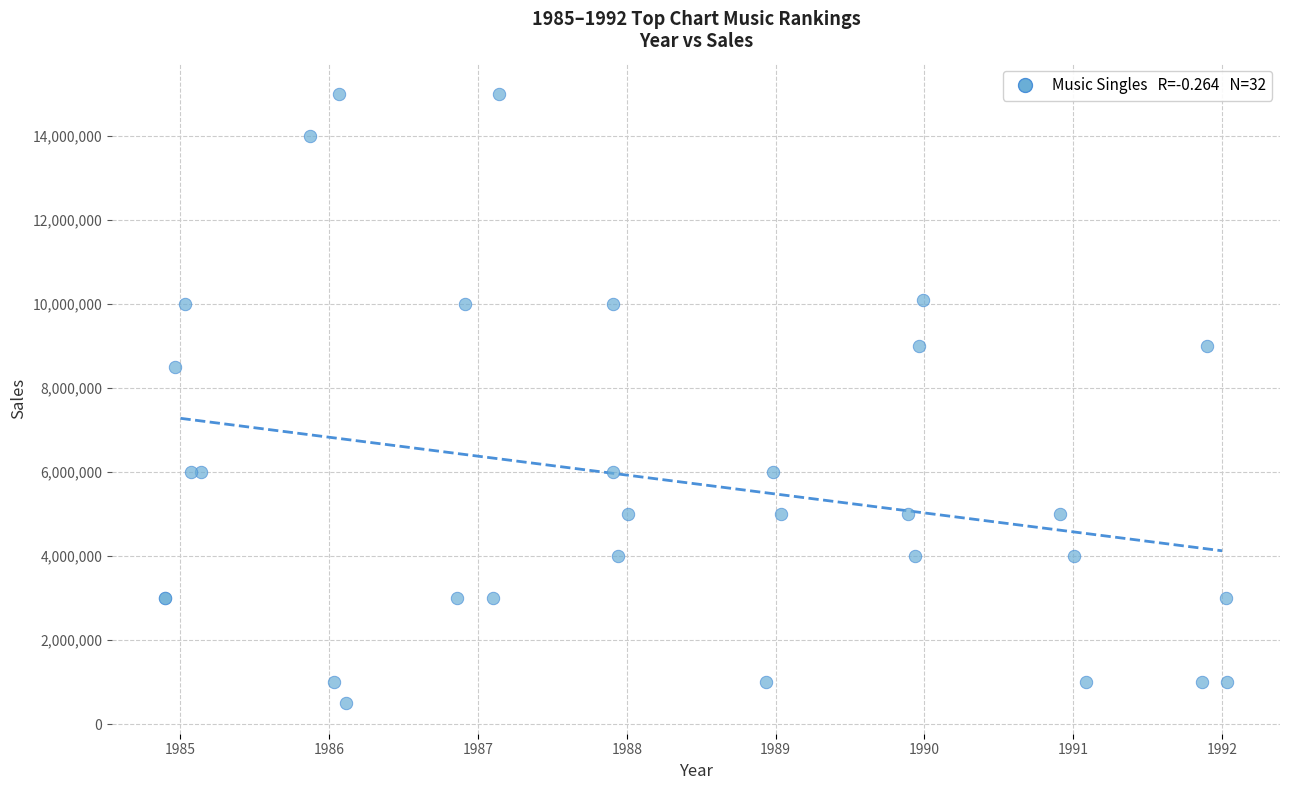

What Y value in the scatter plot is closest to 7750000?

8500000